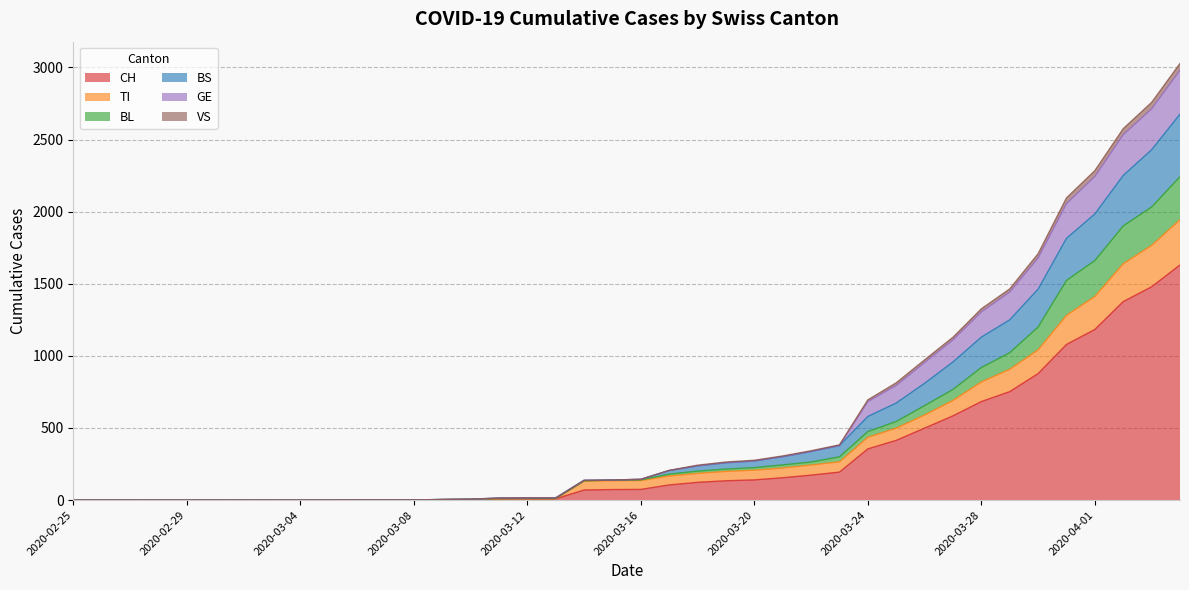

What is the maximum value for CH?

1630